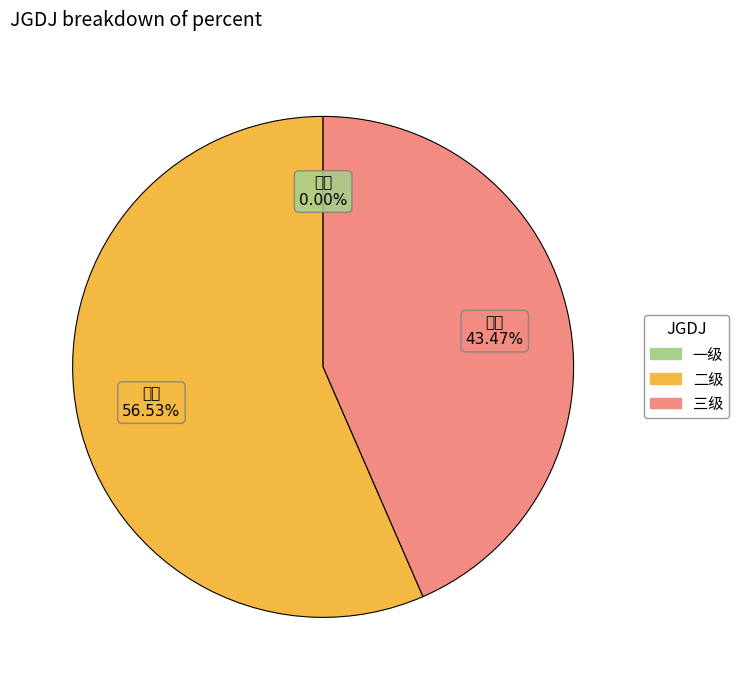

Which category has the biggest portion of the pie?

二级